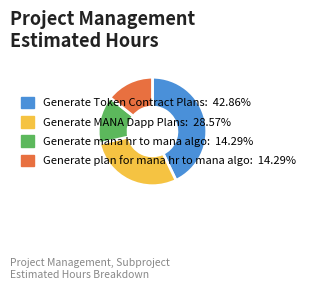

Which slice is the largest?

Generate Token Contract Plans